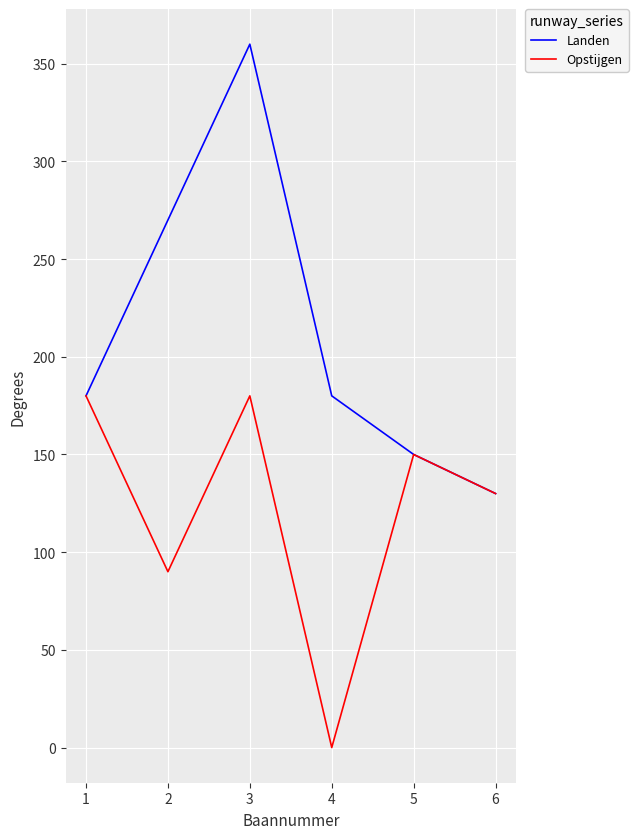

What are all the series names shown in the legend?

Landen, Opstijgen